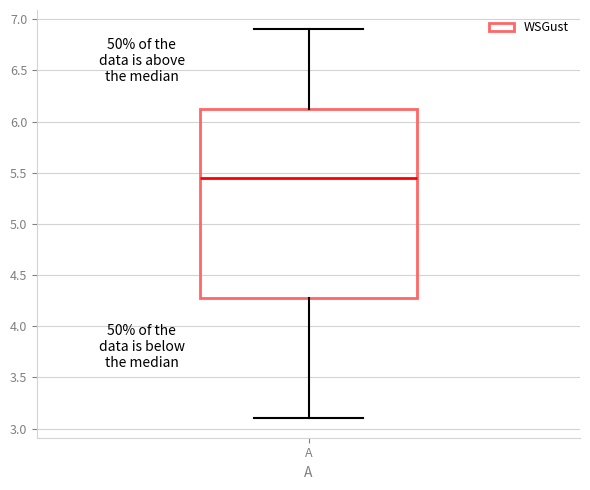

Where does the lower whisker of the box for A end on the y-axis? The values are not printed on the chart, so give them approximately, as read against the axis.

3.10